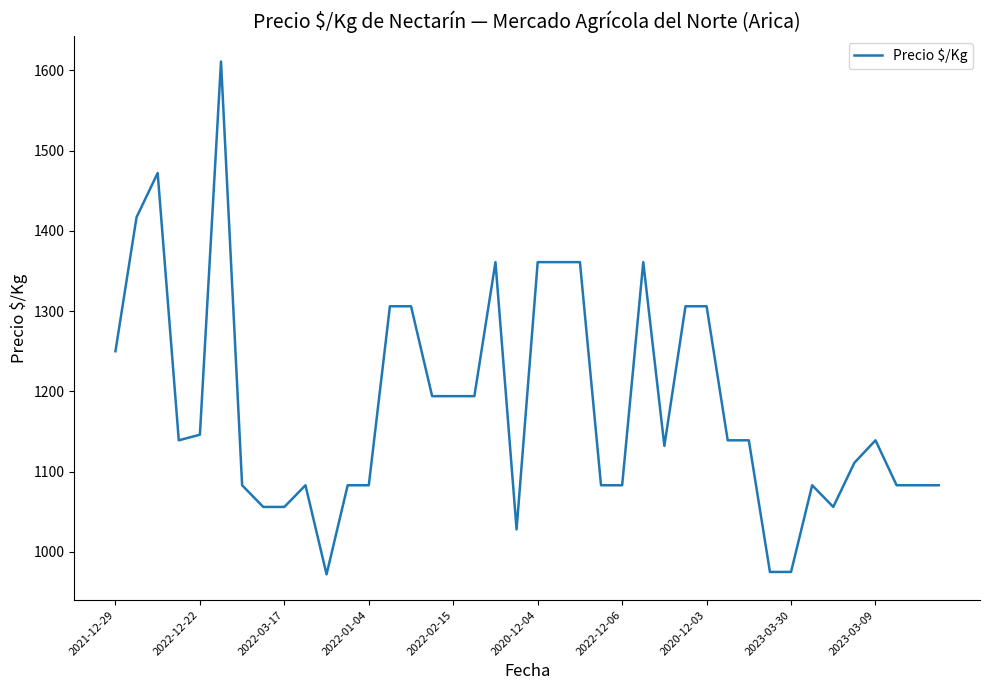

Does the chart display data point markers on the line(s)?

No